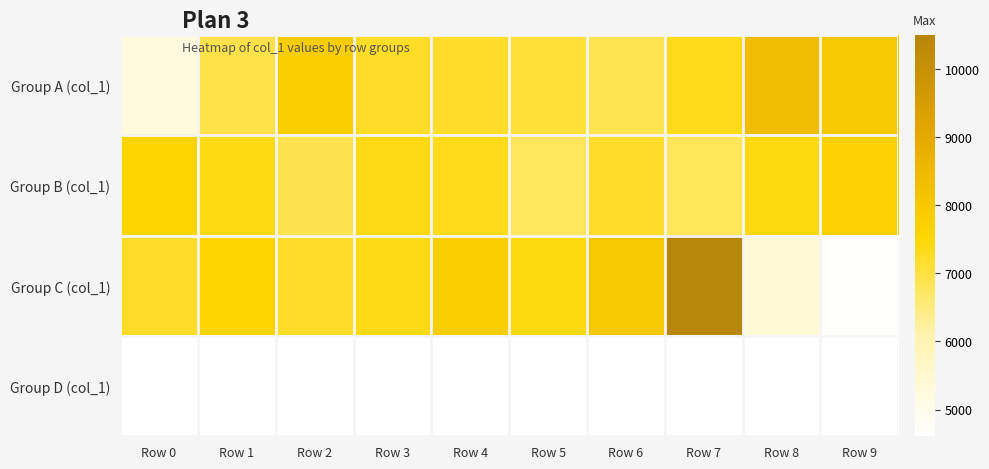

At which category is the sum across all series the highest?

Row 7